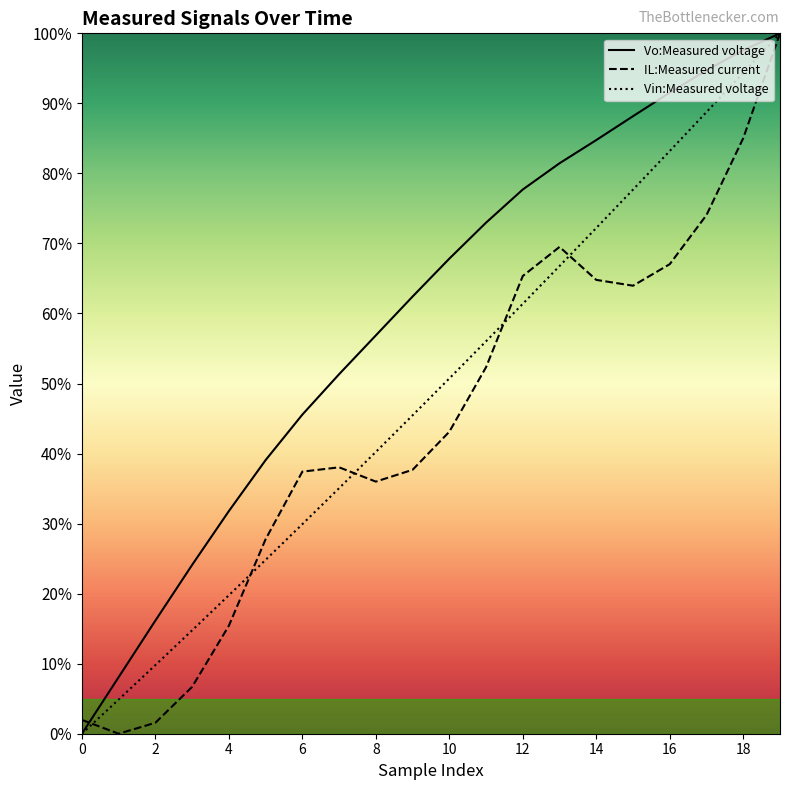

Which series has the largest total across all categories?

Vo:Measured voltage